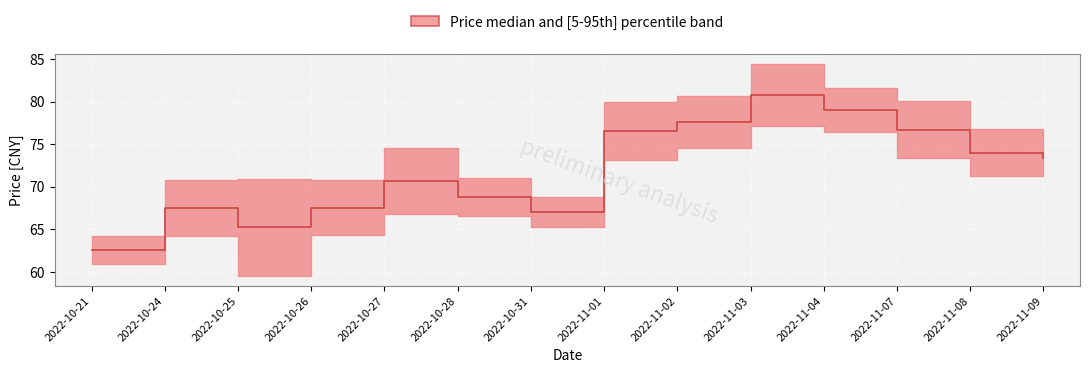

How many lines are shown in the chart?

1